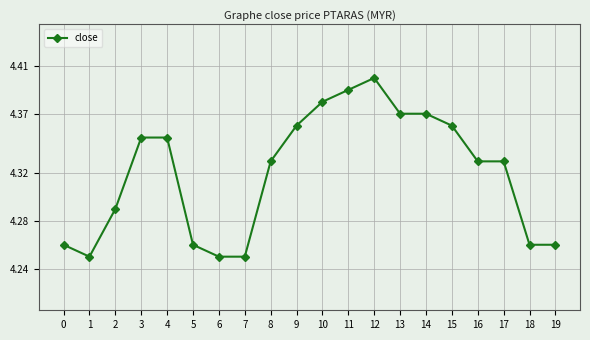

What is the sum of all values?

86.4